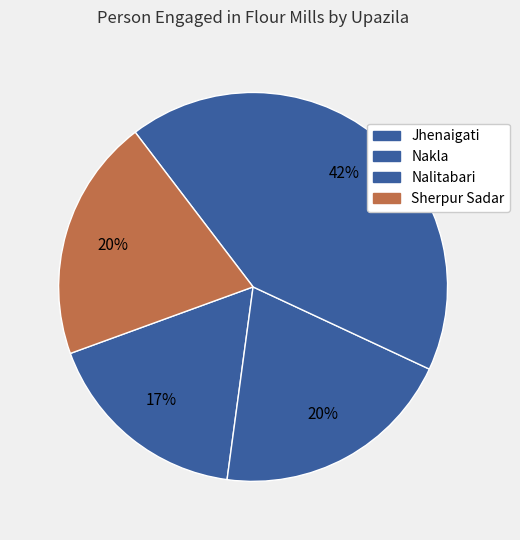

What is the ratio of the value at Nakla to the value at Sherpur Sadar?

1.0